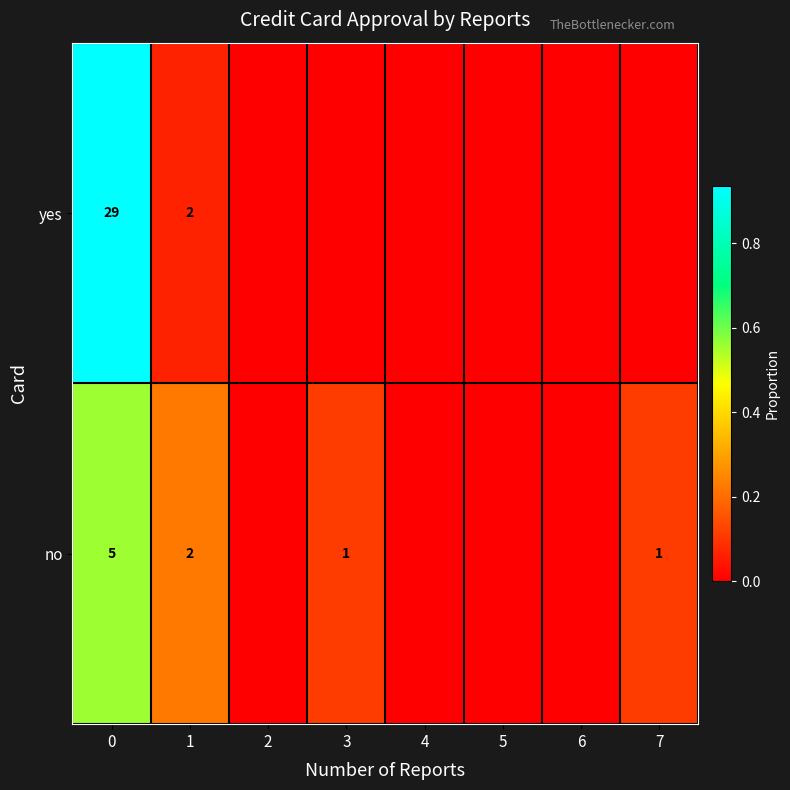

The yes series shows 2 at 1. True or false?

True